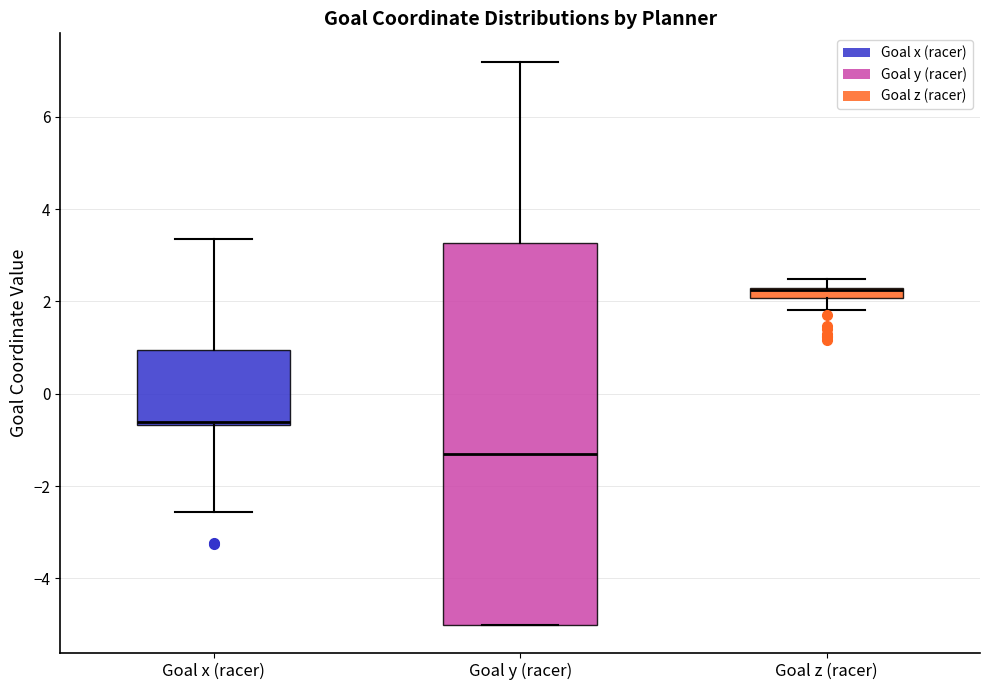

Which box is the tallest, from its lower edge to its upper edge?

Goal y (racer)